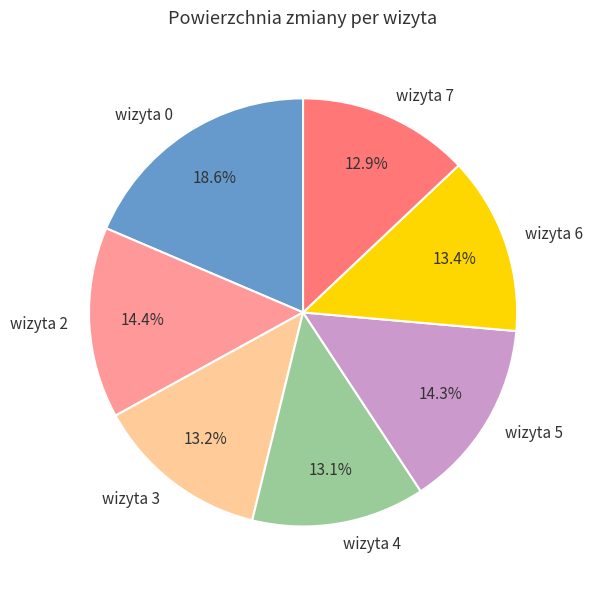

Is there a majority slice in this chart?

No